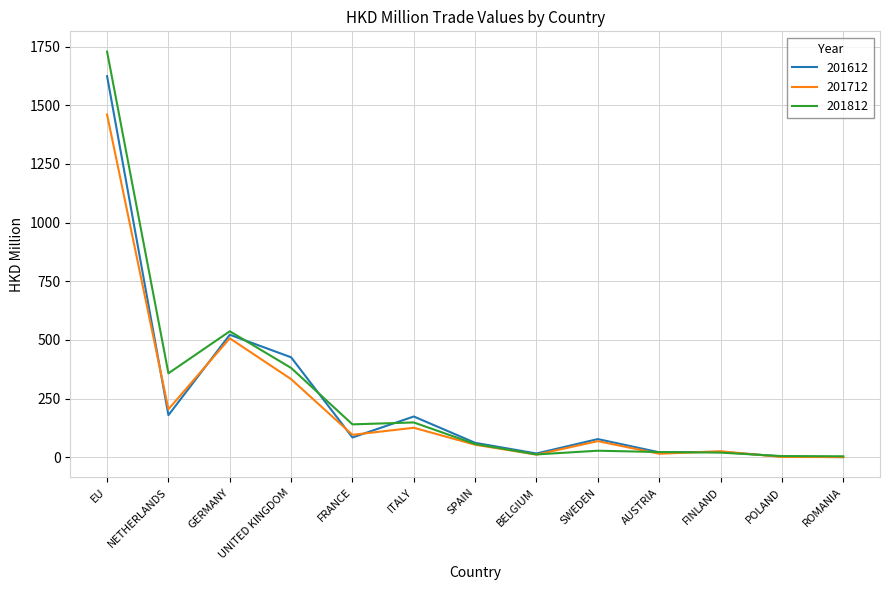

What is the spread (max minus min) of values at SWEDEN?

49.5